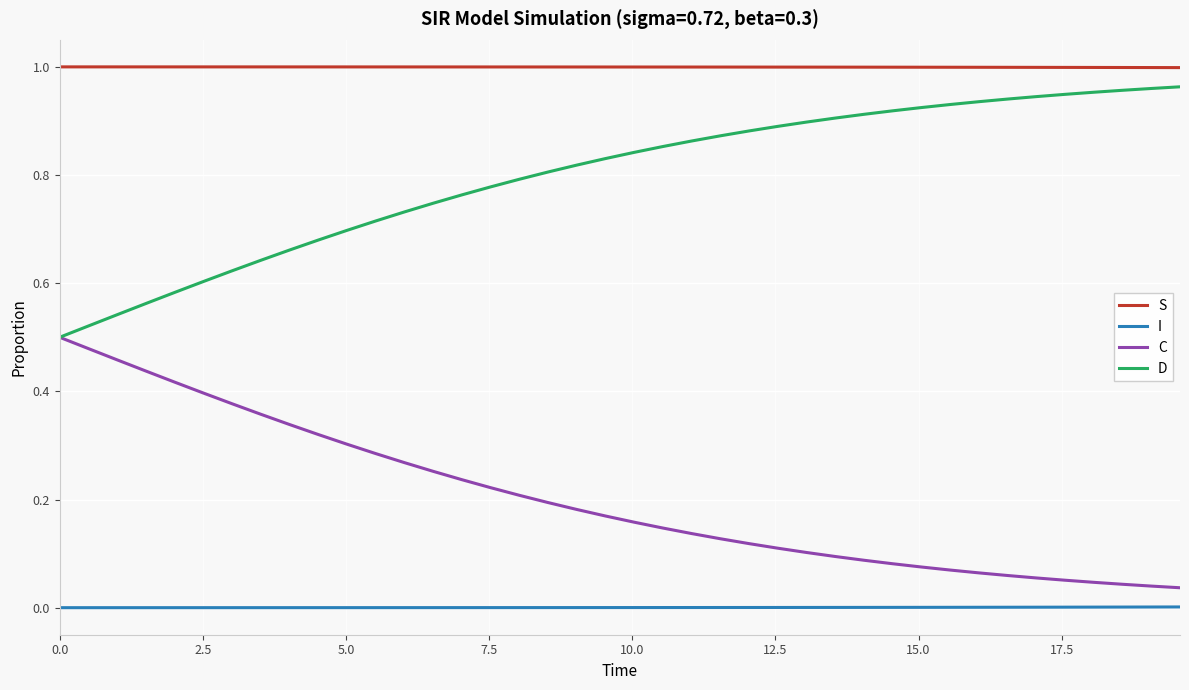

Which series has the largest total across all categories?

S